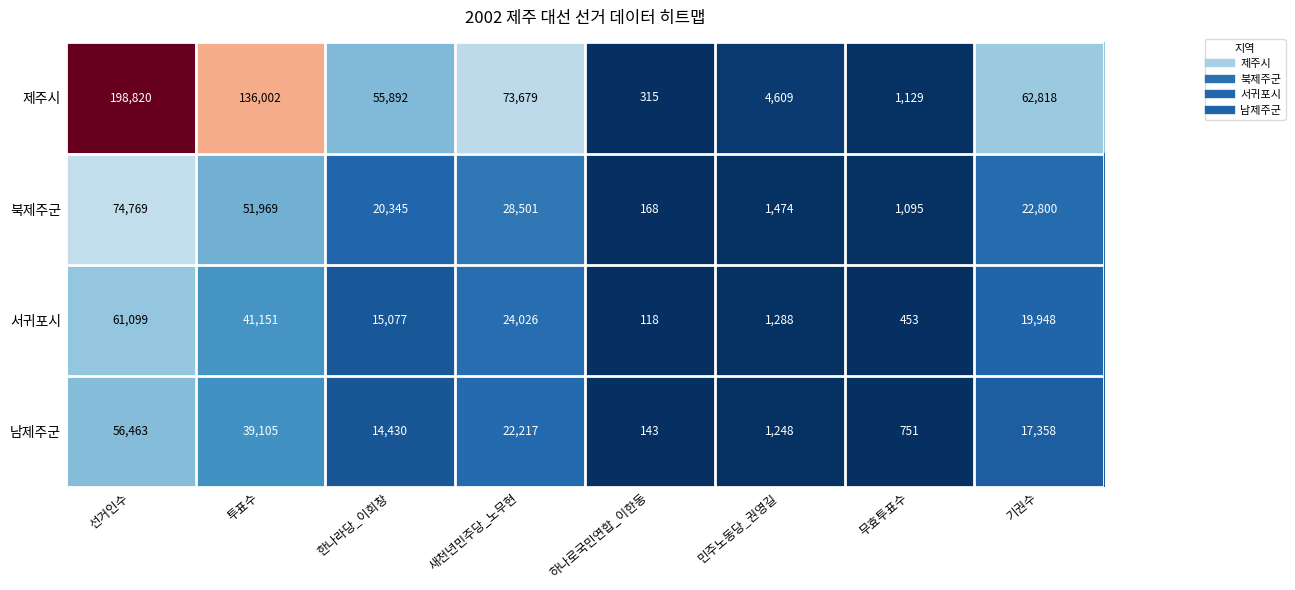

List the series in order of their peak value, lowest first.

남제주군, 서귀포시, 북제주군, 제주시